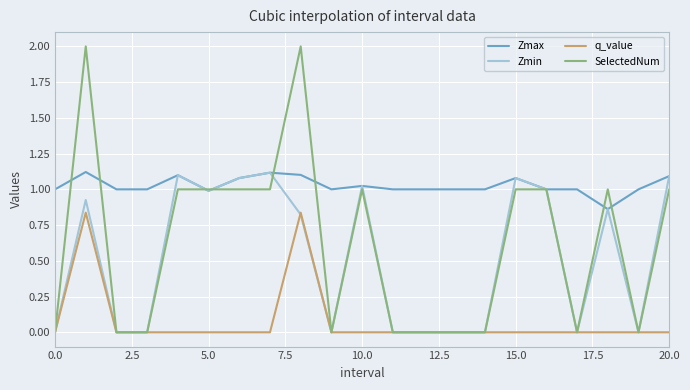

True or false: q_value and Zmax cross at least once.

False